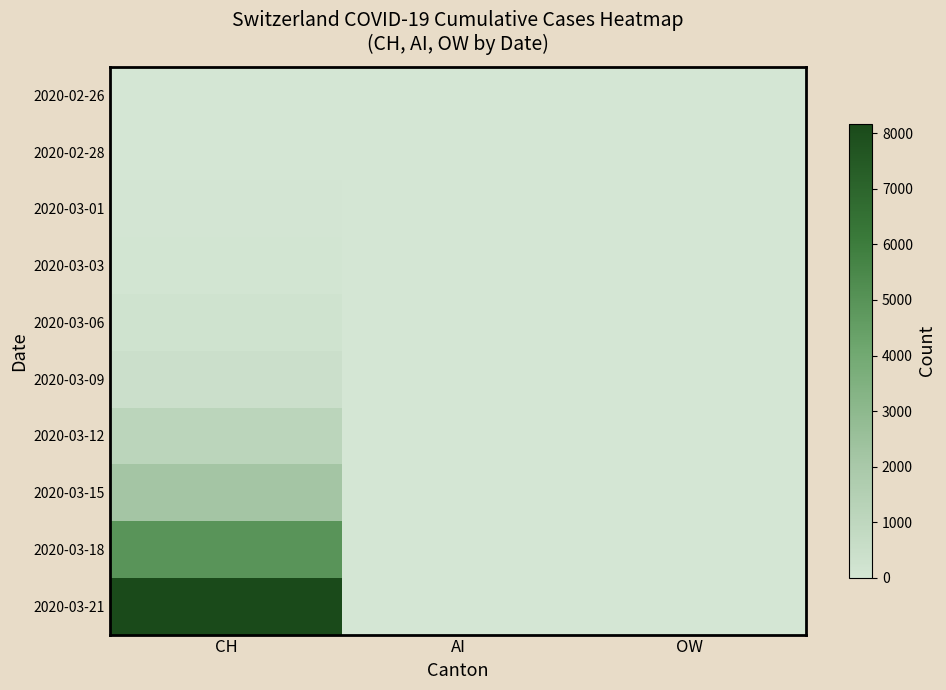

Reading right to left, what are all the values shown in this chart?

2020-02-26: OW=0	AI=0	CH=5
2020-02-28: OW=0	AI=0	CH=19
2020-03-01: OW=0	AI=0	CH=38
2020-03-03: OW=0	AI=0	CH=70
2020-03-06: OW=0	AI=0	CH=220
2020-03-09: OW=0	AI=0	CH=429
2020-03-12: OW=0	AI=9	CH=1145
2020-03-15: OW=0	AI=4	CH=2196
2020-03-18: OW=0	AI=6	CH=4923
2020-03-21: OW=0	AI=12	CH=8169